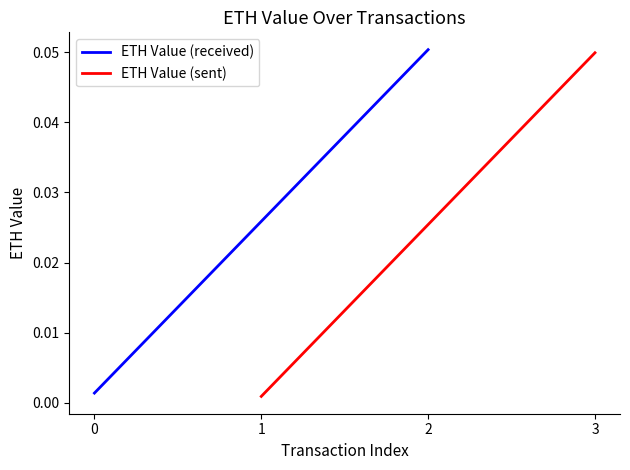

List the series in order of their peak value, highest first.

ETH Value (received), ETH Value (sent)